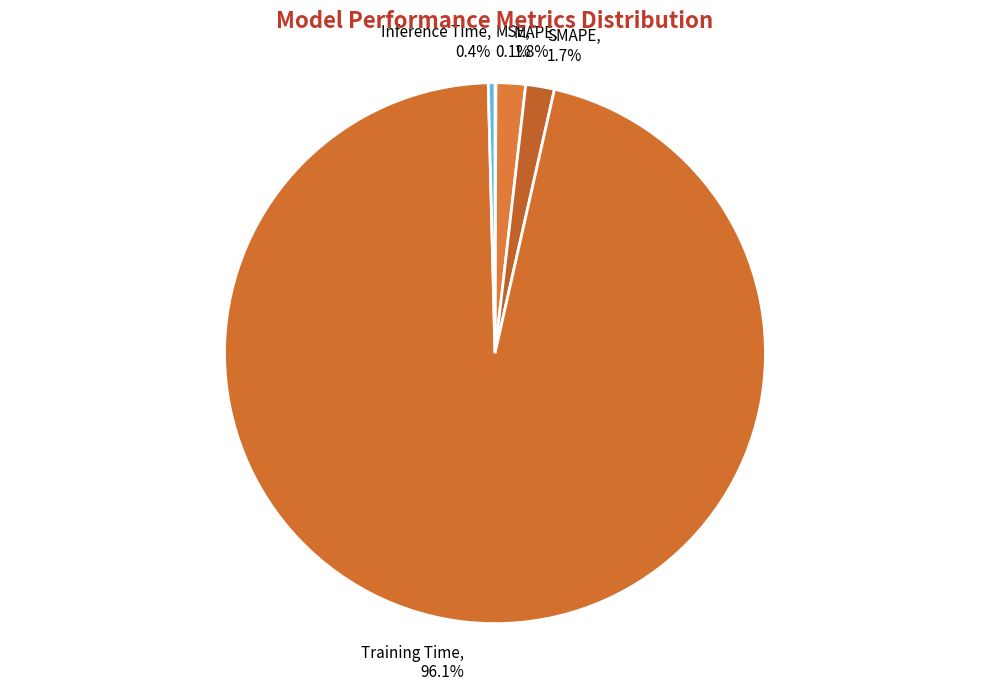

What is the largest slice in the pie chart?

Training Time